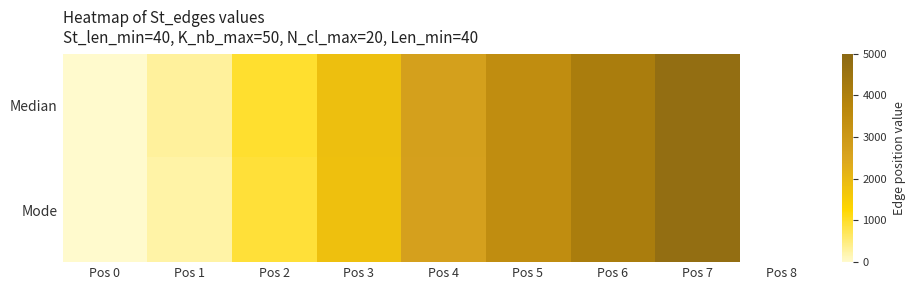

Rank the series by their average value, from highest to lowest.

Median, Mode